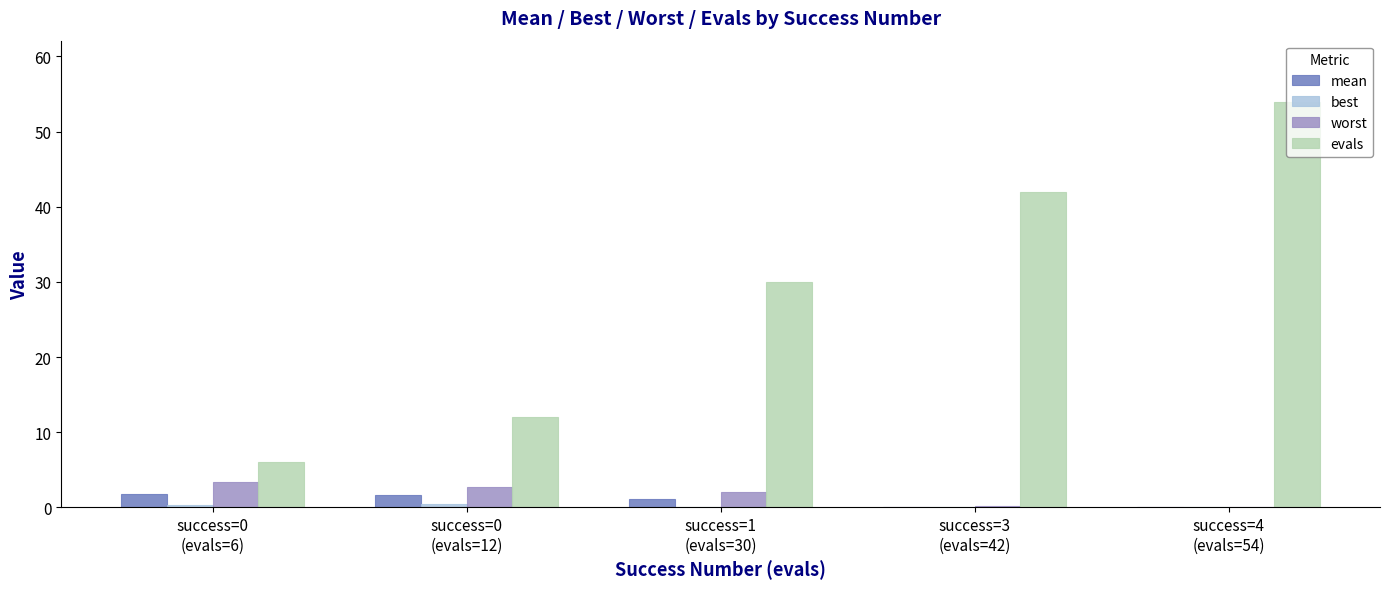

What is the maximum value for worst?

3.3